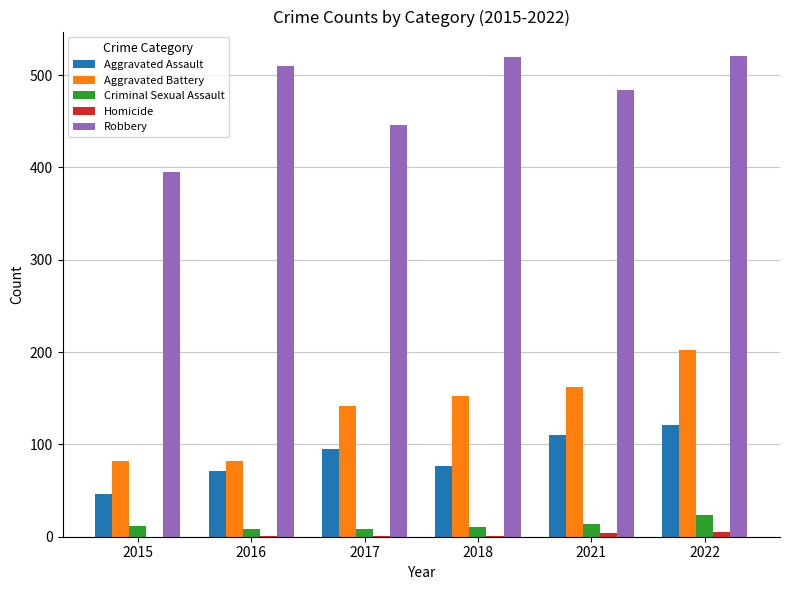

Which category has the highest value in the Criminal Sexual Assault series?

2022